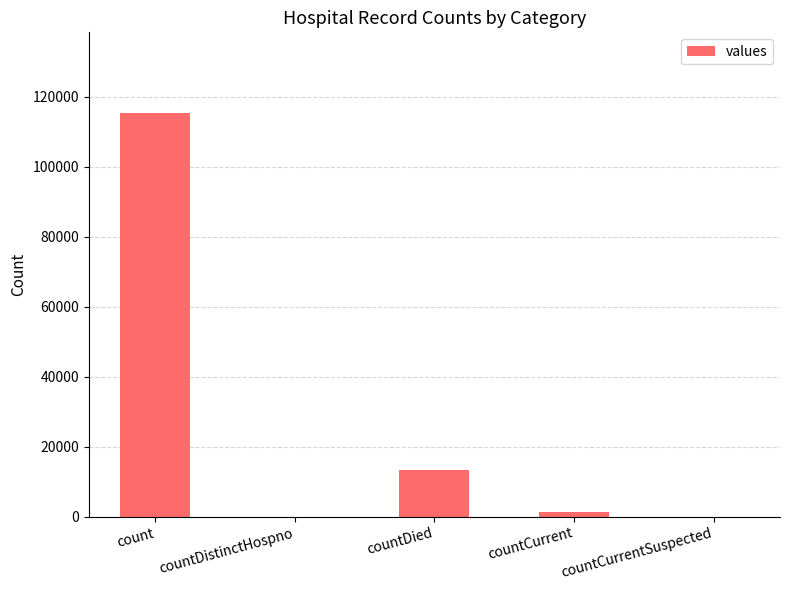

What is the sum of the values at count and countDied?

128722